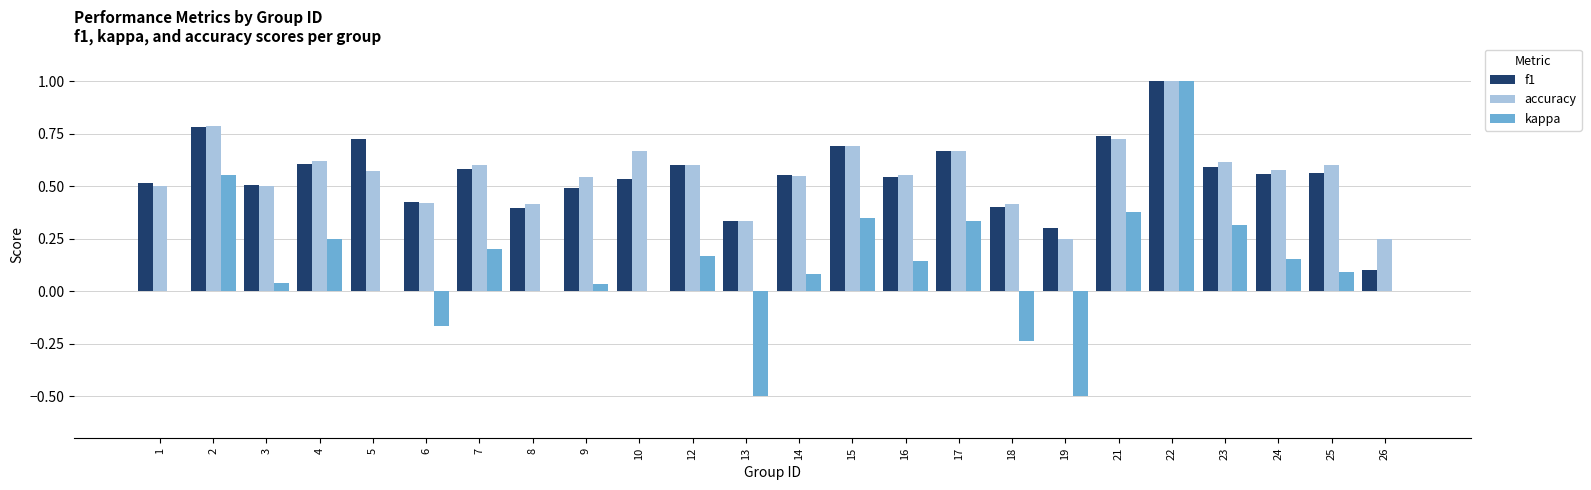

What is the total value across all series at 7?

1.4